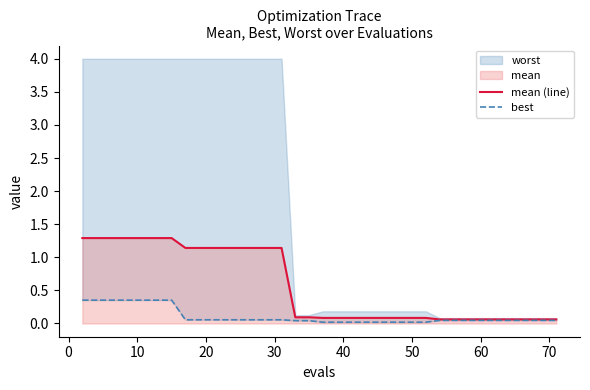

Reading left to right, list all the values displayed in this chart.

mean (line): 1.3	1.3	1.3	1.3	1.3	1.3	1.3	1.3	1.1	1.1	1.1	1.1	1.1	1.1	1.1	1.1	0.1	0.1	0.1	0.1	0.1	0.1	0.1	0.1	0.1	0.1	0.1	0.1	0.1	0.1	0.1	0.1	0.1	0.1	0.1	0.1	0.1	0.1	0.1	0.1
best: 0.4	0.4	0.4	0.4	0.4	0.4	0.4	0.4	0.1	0.1	0.1	0.1	0.1	0.1	0.1	0.1	0.0	0.0	0.0	0.0	0.0	0.0	0.0	0.0	0.0	0.0	0.0	0.0	0.0	0.0	0.0	0.0	0.0	0.0	0.0	0.0	0.0	0.0	0.0	0.0